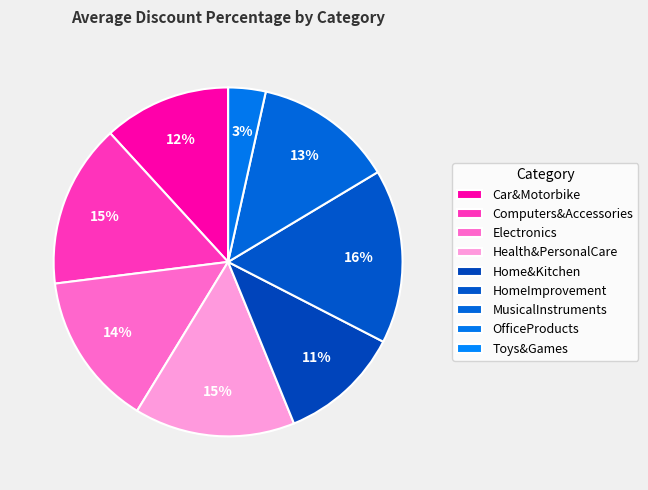

What is the ratio of the value at Electronics to the value at HomeImprovement?

0.9